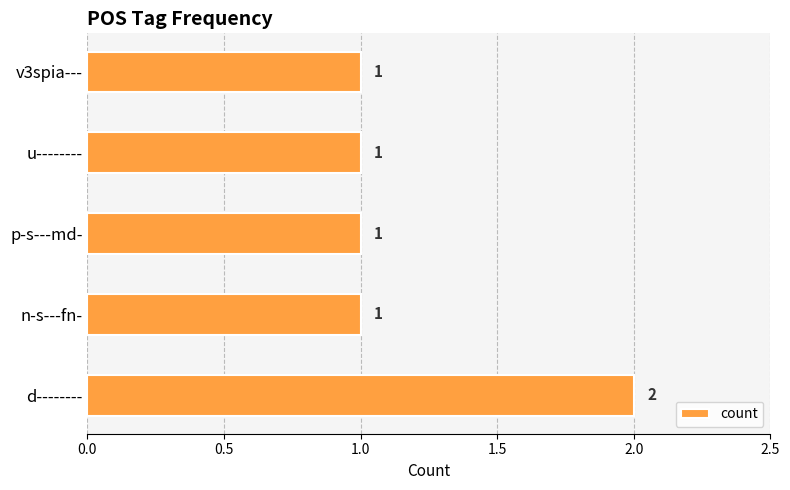

Is it true that the value at d-------- is 2?

True